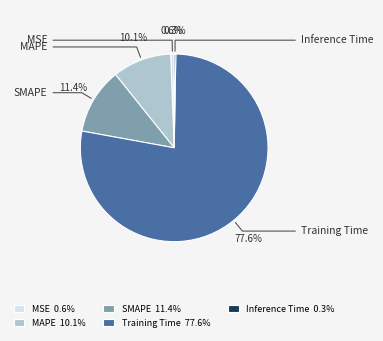

To the nearest percent, what is the combined percentage of MAPE and Inference Time?

10%